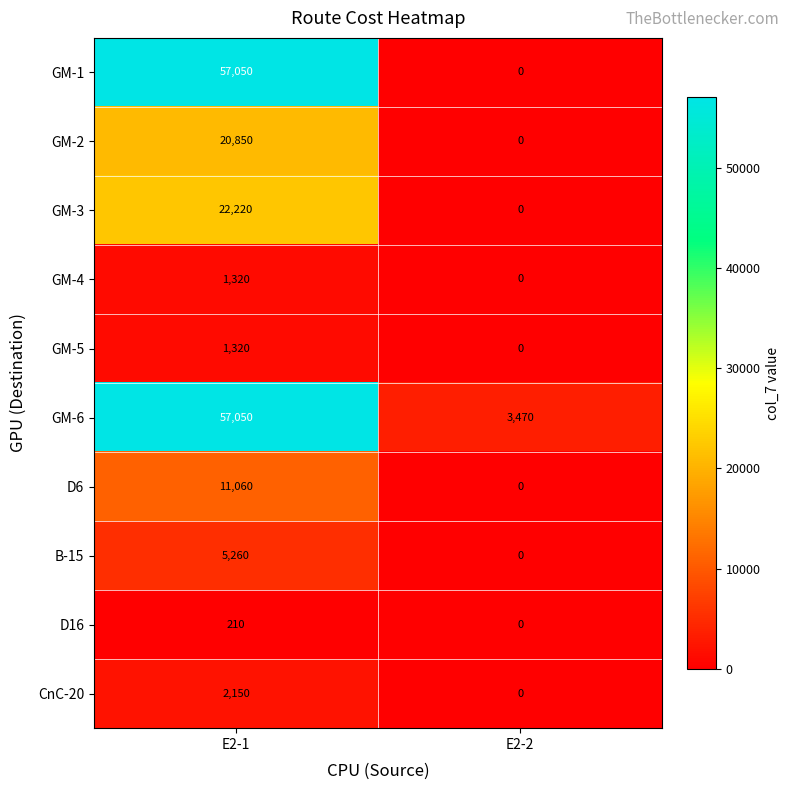

The D6 series shows 11060 at E2-1. True or false?

True